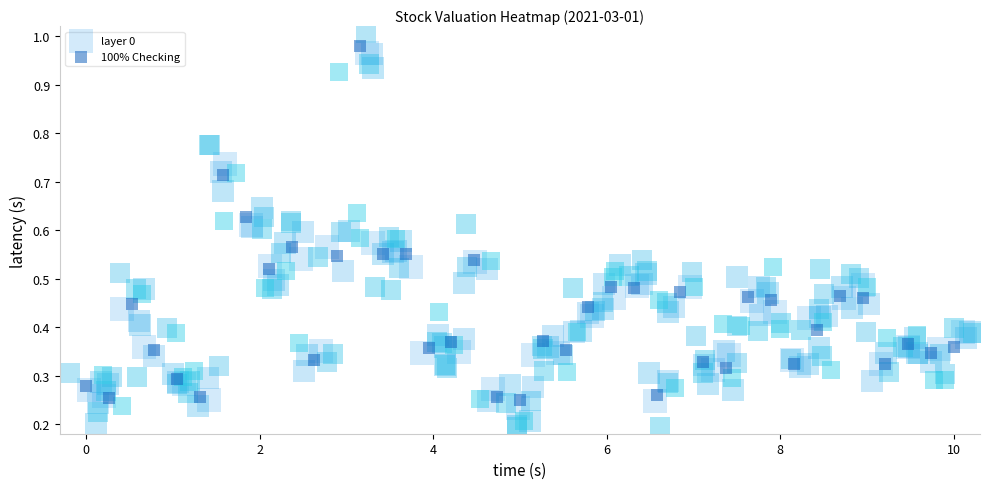

Reading right to left, list all the values displayed in this chart.

layer 0: 0.4	0.4	0.4	0.3	0.5	0.5	0.4	0.3	0.4	0.5	0.3	0.3	0.5	0.2	0.5	0.5	0.4	0.3	0.3	0.2	0.3	0.5	0.3	0.3	0.5	0.6	1.0	0.6	0.4	0.5	0.5	0.6	0.7	0.2	0.3	0.4	0.4	0.3	0.3
100% Checking: 0.4	0.3	0.4	0.3	0.5	0.5	0.4	0.3	0.5	0.5	0.3	0.3	0.5	0.3	0.5	0.5	0.4	0.4	0.4	0.2	0.3	0.5	0.4	0.4	0.6	0.5	1.0	0.5	0.3	0.6	0.5	0.6	0.7	0.3	0.3	0.4	0.4	0.3	0.3